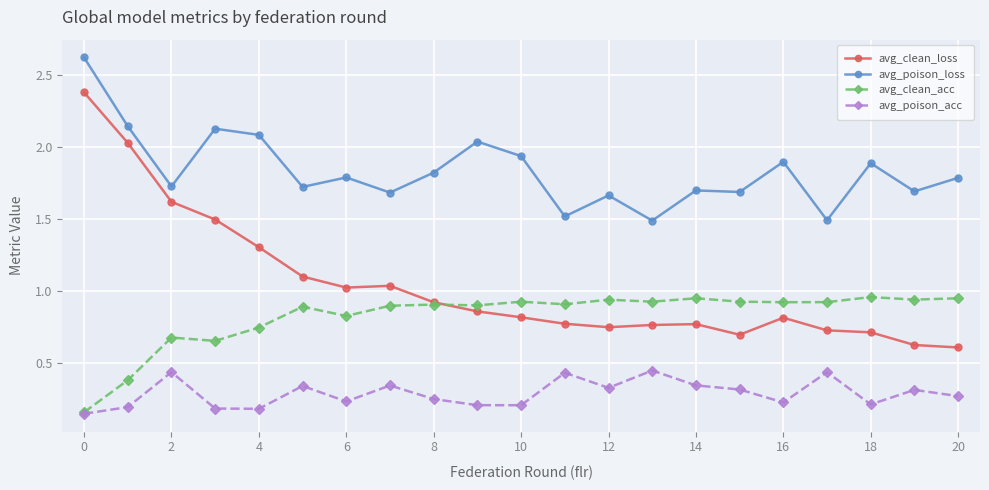

What is the maximum value shown in the chart?

2.6